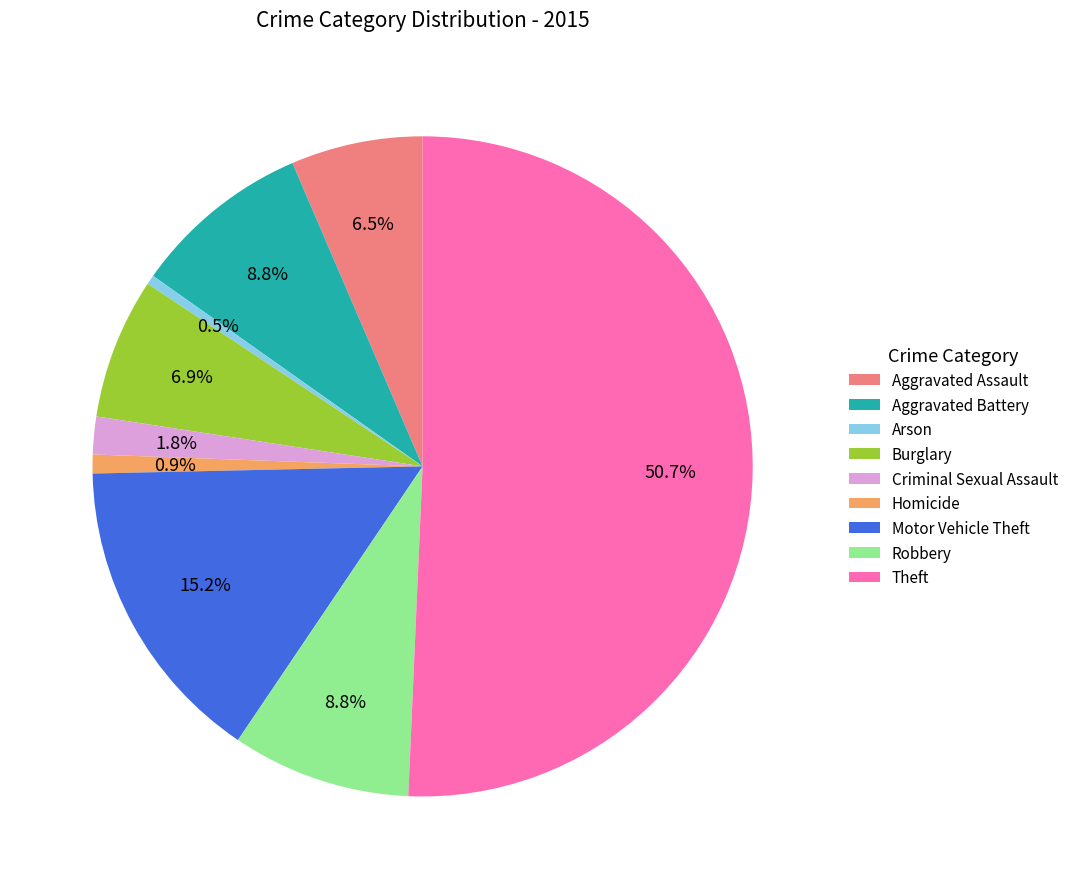

Which slice is the largest?

Theft